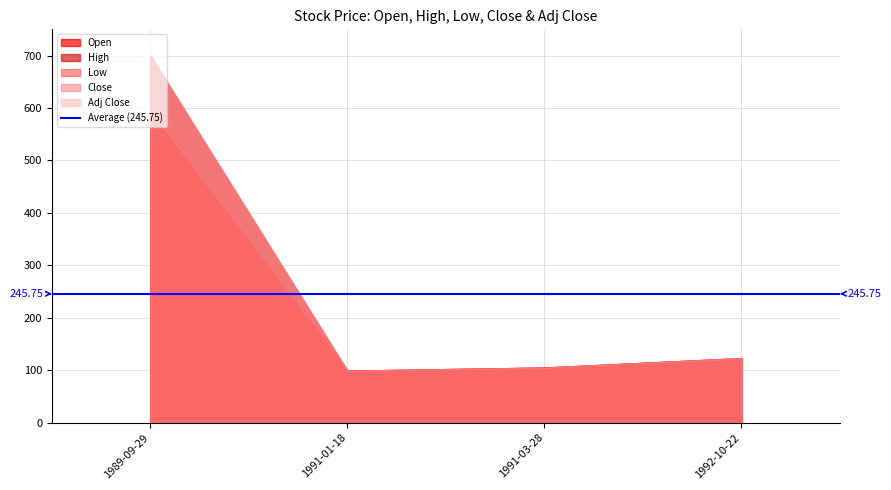

What is the label of the 3rd point from the left?

1991-03-28